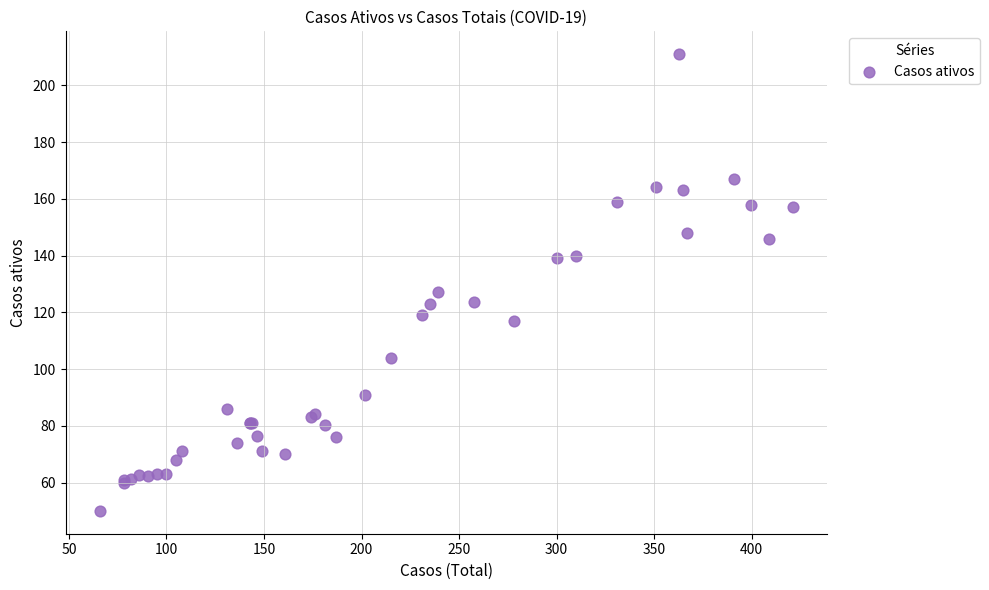

What Y value in the scatter plot is closest to 130?

127.0